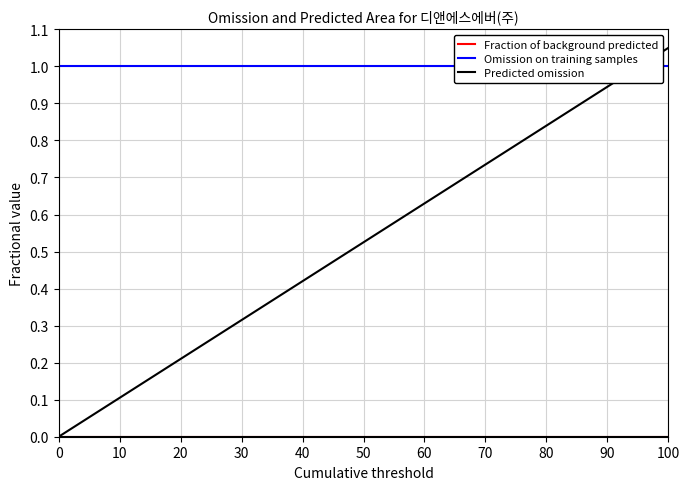

Which series has the widest spread of values?

Fraction of background predicted